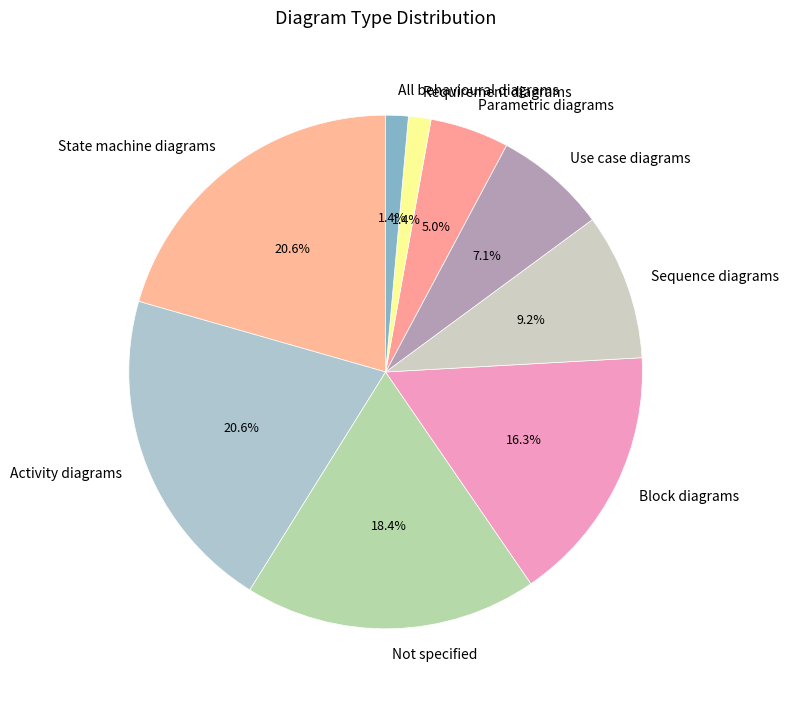

Count the number of slices in the pie.

9